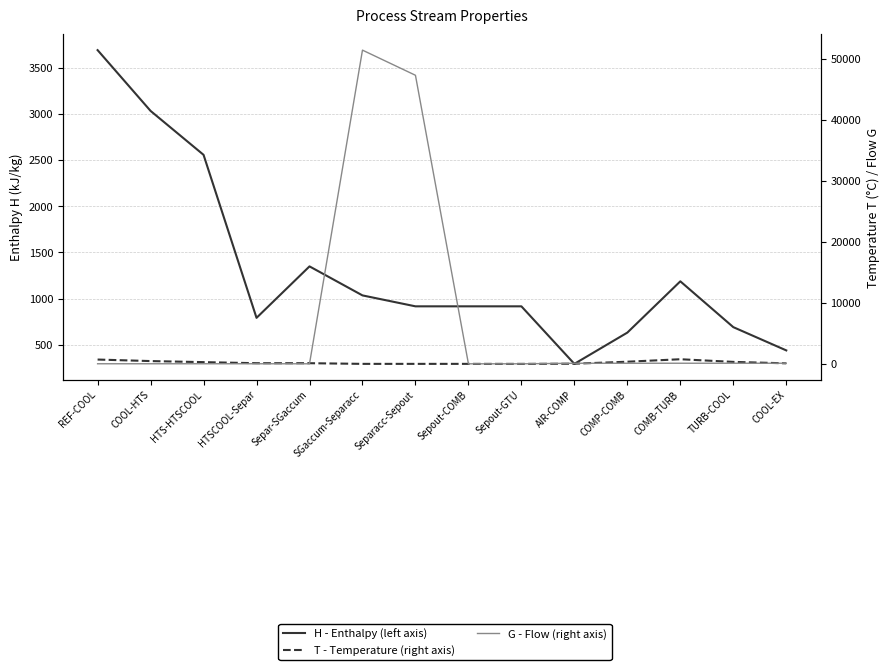

Reading left to right, transcribe all the data shown in this chart.

H - Enthalpy (left axis): REF-COOL=3688.0	COOL-HTS=3030.2	HTS-HTSCOOL=2555.1	HTSCOOL-Separ=791.1	Separ-SGaccum=1348.0	SGaccum-Separacc=1034.0	Separacc-Sepout=915.8	Sepout-COMB=915.8	Sepout-GTU=915.8	AIR-COMP=293.2	COMP-COMB=631.5	COMB-TURB=1186.4	TURB-COOL=690.6	COOL-EX=438.9
T - Temperature (right axis): REF-COOL=700.0	COOL-HTS=450.0	HTS-HTSCOOL=275.0	HTSCOOL-Separ=100.0	Separ-SGaccum=100.0	SGaccum-Separacc=-9.0	Separacc-Sepout=-9.0	Sepout-COMB=-9.0	Sepout-GTU=-9.0	AIR-COMP=15.0	COMP-COMB=343.4	COMB-TURB=750.0	TURB-COOL=315.4	COOL-EX=77.9
G - Flow (right axis): REF-COOL=9.0	COOL-HTS=9.0	HTS-HTSCOOL=9.0	HTSCOOL-Separ=9.0	Separ-SGaccum=3.6	SGaccum-Separacc=51437.2	Separacc-Sepout=47313.7	Sepout-COMB=2.2	Sepout-GTU=1.1	AIR-COMP=92.5	COMP-COMB=92.5	COMB-TURB=94.7	TURB-COOL=94.7	COOL-EX=94.7